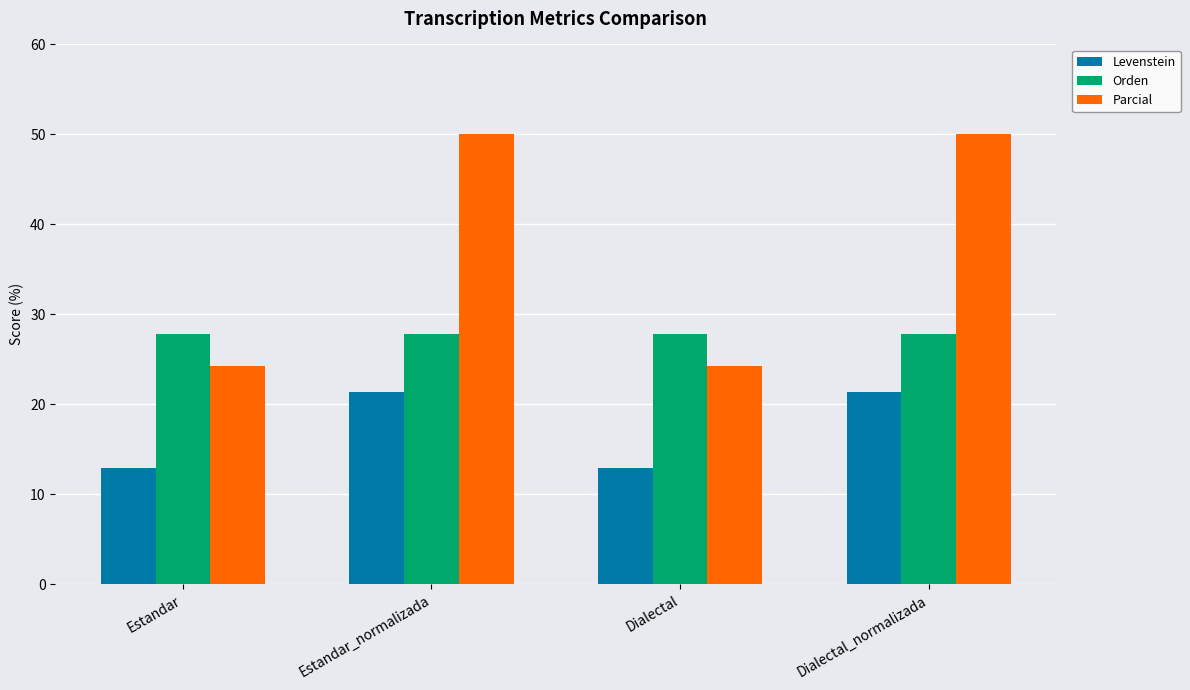

Reading right to left, transcribe all the data shown in this chart.

Levenstein: 21.4	12.9	21.4	12.9
Orden: 27.8	27.8	27.8	27.8
Parcial: 50.0	24.2	50.0	24.2